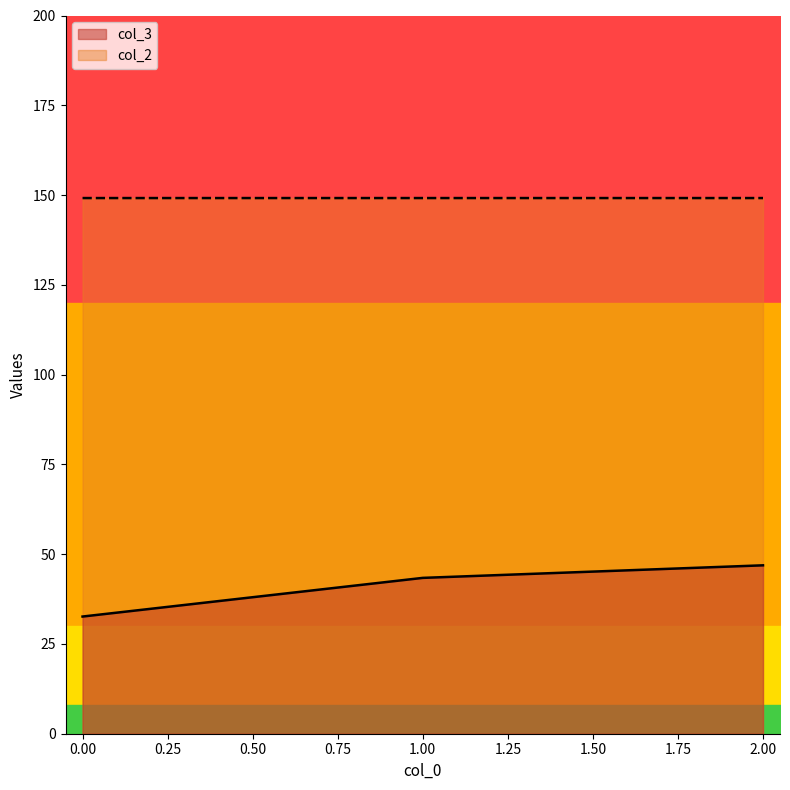

How many lines are shown in the chart?

2